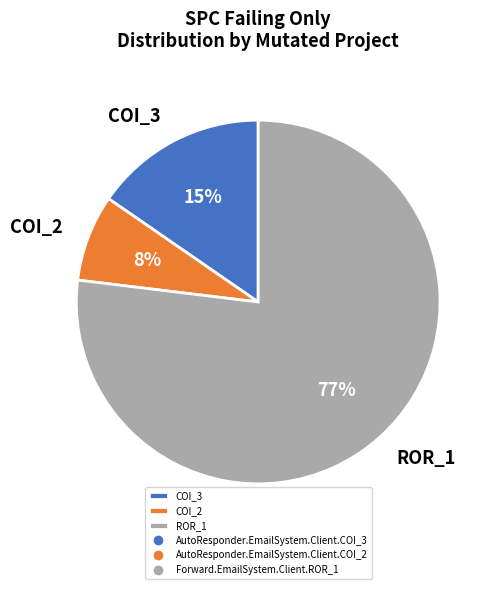

Which slice is the smallest?

COI_2